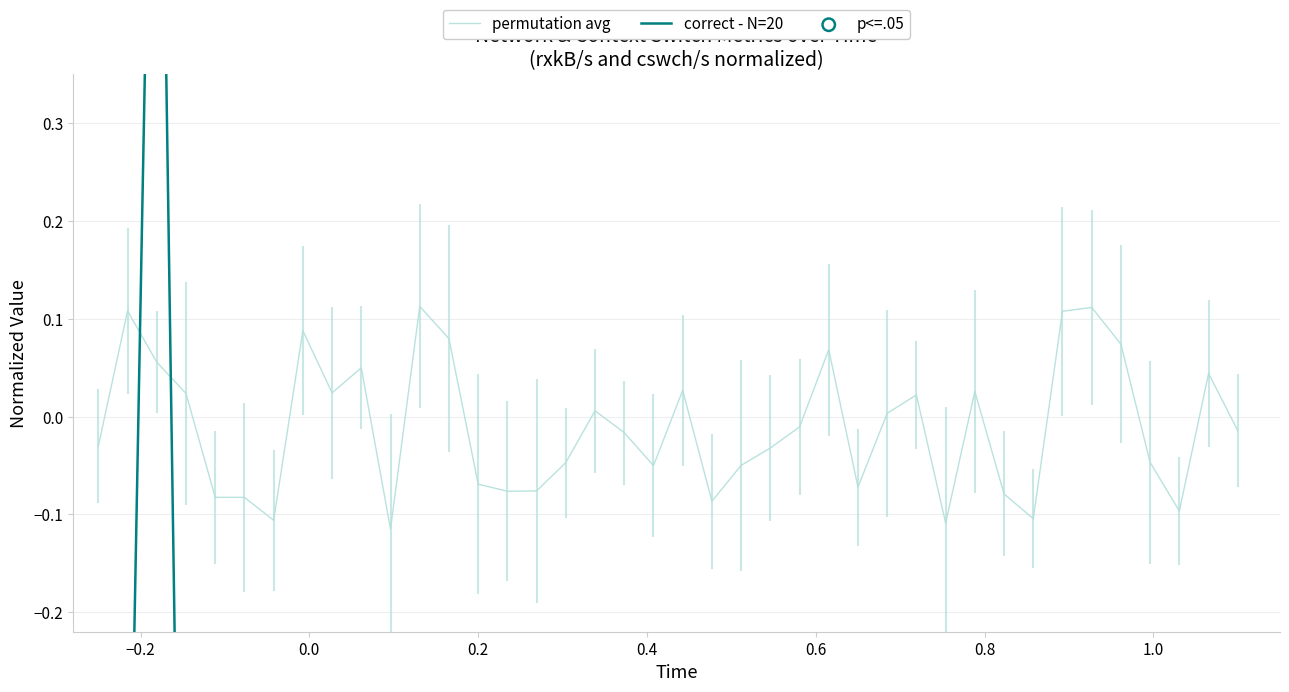

Which series contains the lowest Y value?

correct - N=20